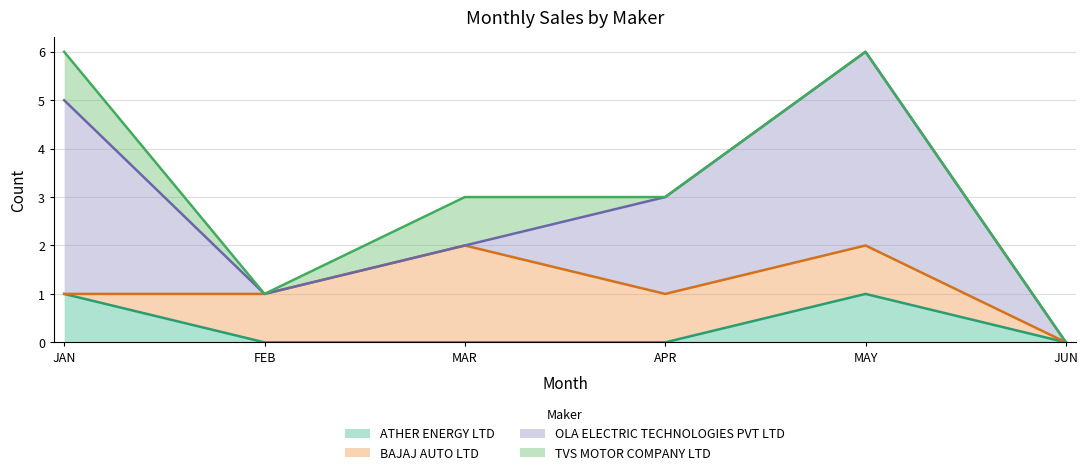

What is the total value across all series at JAN?

6